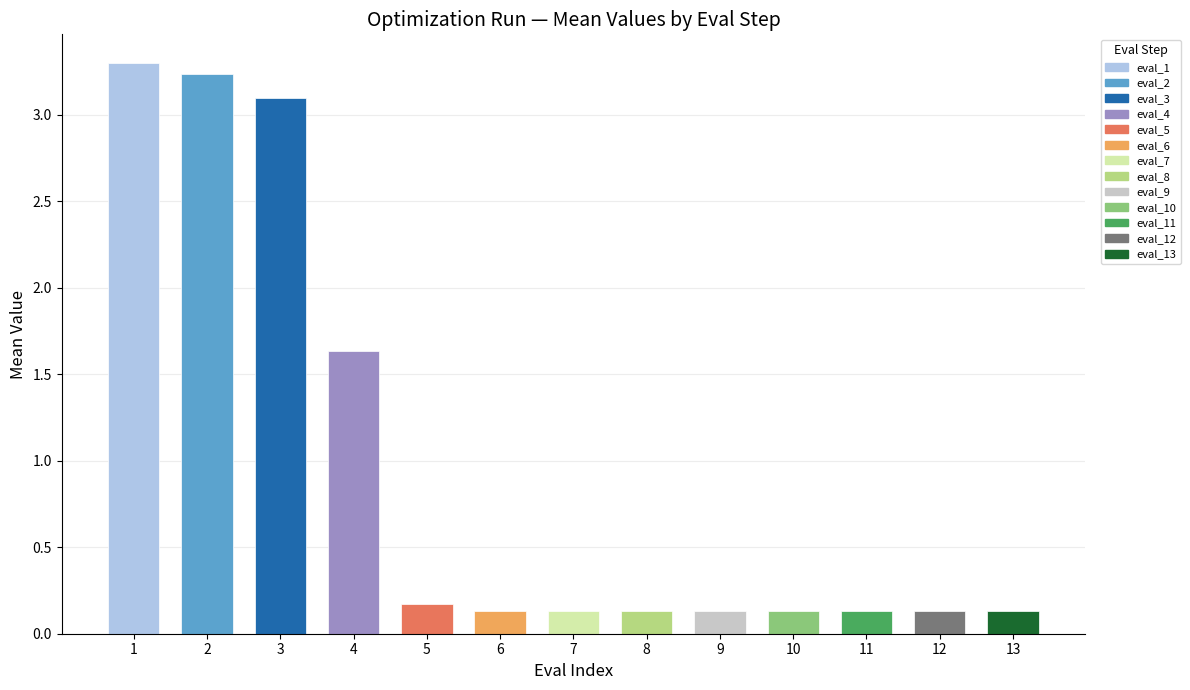

The value at 6 is 0.1. True or false?

True